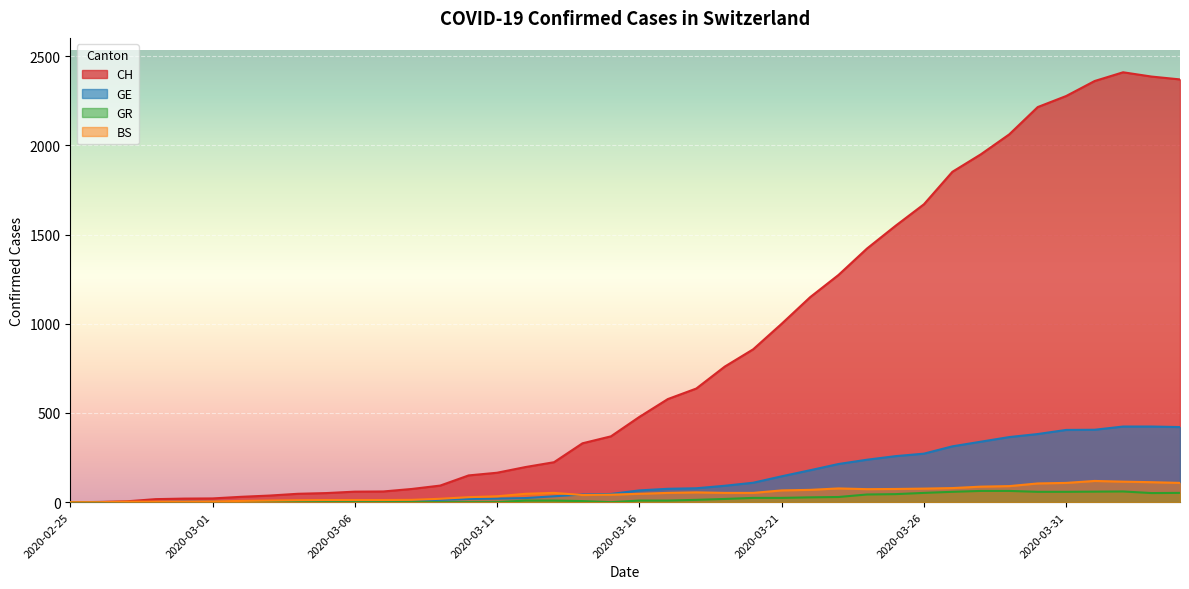

Reading left to right, extract all data points from this chart.

CH: 2020-02-25=0	2020-02-26=1	2020-02-27=5	2020-02-28=17	2020-02-29=20	2020-03-01=21	2020-03-02=30	2020-03-03=37	2020-03-04=47	2020-03-05=51	2020-03-06=59	2020-03-07=60	2020-03-08=74	2020-03-09=93	2020-03-10=150	2020-03-11=165	2020-03-12=197	2020-03-13=224	2020-03-14=330	2020-03-15=369	2020-03-16=478	2020-03-17=578	2020-03-18=637	2020-03-19=760	2020-03-20=857	2020-03-21=1000	2020-03-22=1149	2020-03-23=1274	2020-03-24=1422	2020-03-25=1549	2020-03-26=1670	2020-03-27=1852	2020-03-28=1950	2020-03-29=2062	2020-03-30=2215	2020-03-31=2277	2020-04-01=2361	2020-04-02=2410	2020-04-03=2386	2020-04-04=2370
GE: 2020-02-25=0	2020-02-26=1	2020-02-27=1	2020-02-28=1	2020-02-29=3	2020-03-01=3	2020-03-02=3	2020-03-03=4	2020-03-04=4	2020-03-05=5	2020-03-06=7	2020-03-07=7	2020-03-08=9	2020-03-09=13	2020-03-10=18	2020-03-11=20	2020-03-12=23	2020-03-13=33	2020-03-14=43	2020-03-15=46	2020-03-16=66	2020-03-17=75	2020-03-18=78	2020-03-19=92	2020-03-20=109	2020-03-21=145	2020-03-22=179	2020-03-23=214	2020-03-24=238	2020-03-25=258	2020-03-26=272	2020-03-27=313	2020-03-28=339	2020-03-29=365	2020-03-30=382	2020-03-31=405	2020-04-01=406	2020-04-02=424	2020-04-03=424	2020-04-04=421
BS: 2020-02-25=0	2020-02-26=0	2020-02-27=3	2020-02-28=3	2020-02-29=3	2020-03-01=4	2020-03-02=7	2020-03-03=9	2020-03-04=11	2020-03-05=12	2020-03-06=12	2020-03-07=12	2020-03-08=13	2020-03-09=19	2020-03-10=28	2020-03-11=33	2020-03-12=47	2020-03-13=52	2020-03-14=40	2020-03-15=42	2020-03-16=47	2020-03-17=52	2020-03-18=55	2020-03-19=52	2020-03-20=52	2020-03-21=66	2020-03-22=69	2020-03-23=77	2020-03-24=73	2020-03-25=74	2020-03-26=76	2020-03-27=79	2020-03-28=87	2020-03-29=90	2020-03-30=105	2020-03-31=108	2020-04-01=119	2020-04-02=115	2020-04-03=112	2020-04-04=108
GR: 2020-02-25=0	2020-02-26=0	2020-02-27=0	2020-02-28=0	2020-02-29=0	2020-03-01=0	2020-03-02=0	2020-03-03=0	2020-03-04=0	2020-03-05=0	2020-03-06=0	2020-03-07=0	2020-03-08=0	2020-03-09=0	2020-03-10=0	2020-03-11=0	2020-03-12=9	2020-03-13=9	2020-03-14=6	2020-03-15=0	2020-03-16=9	2020-03-17=9	2020-03-18=13	2020-03-19=18	2020-03-20=24	2020-03-21=24	2020-03-22=27	2020-03-23=29	2020-03-24=43	2020-03-25=45	2020-03-26=52	2020-03-27=58	2020-03-28=63	2020-03-29=63	2020-03-30=58	2020-03-31=58	2020-04-01=59	2020-04-02=60	2020-04-03=51	2020-04-04=52